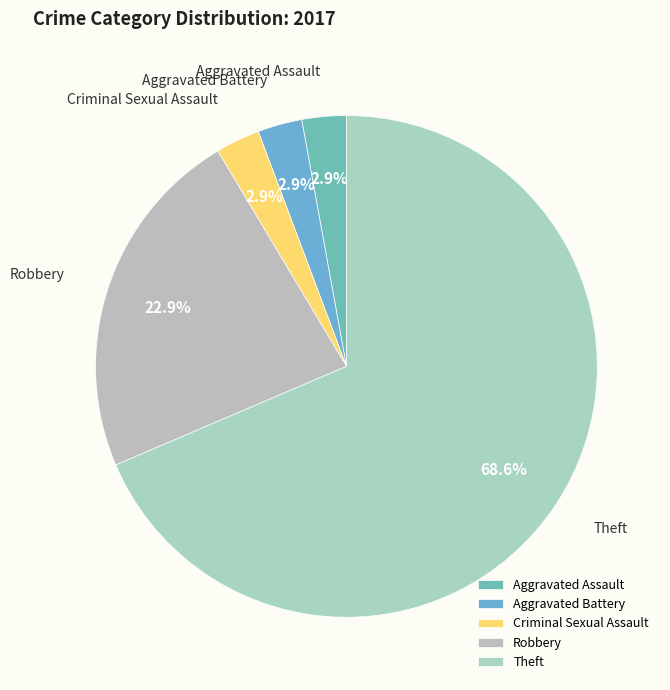

To the nearest percent, what is the average slice percentage?

20%